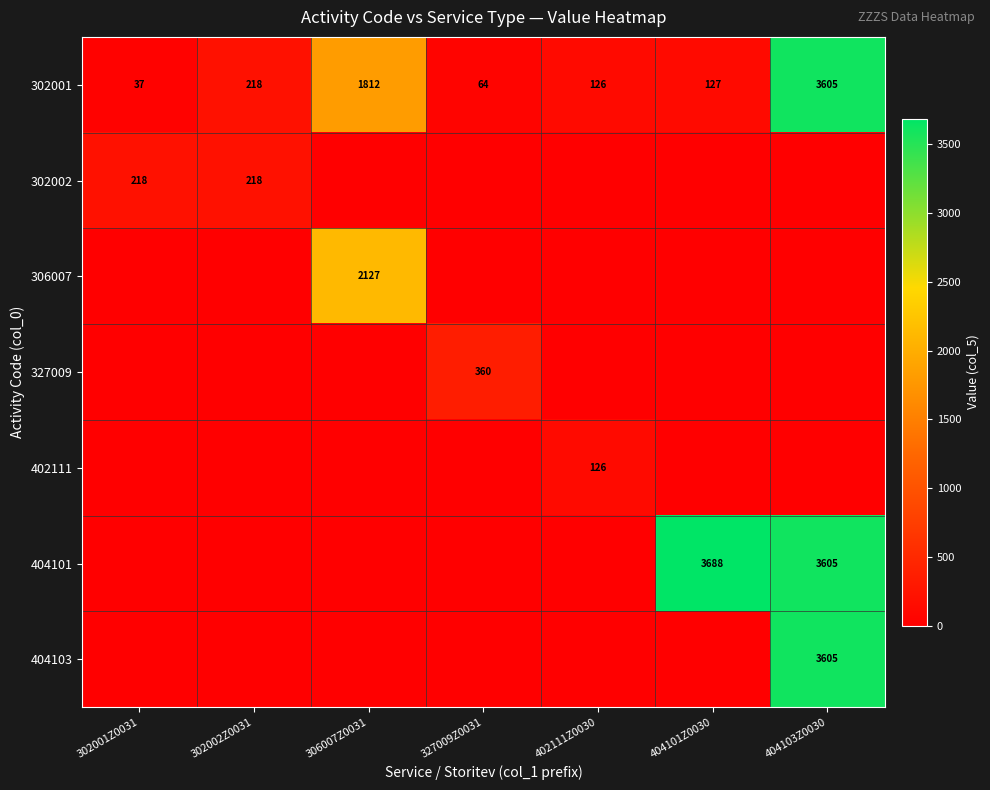

At how many categories does at least one series exceed 410?

3